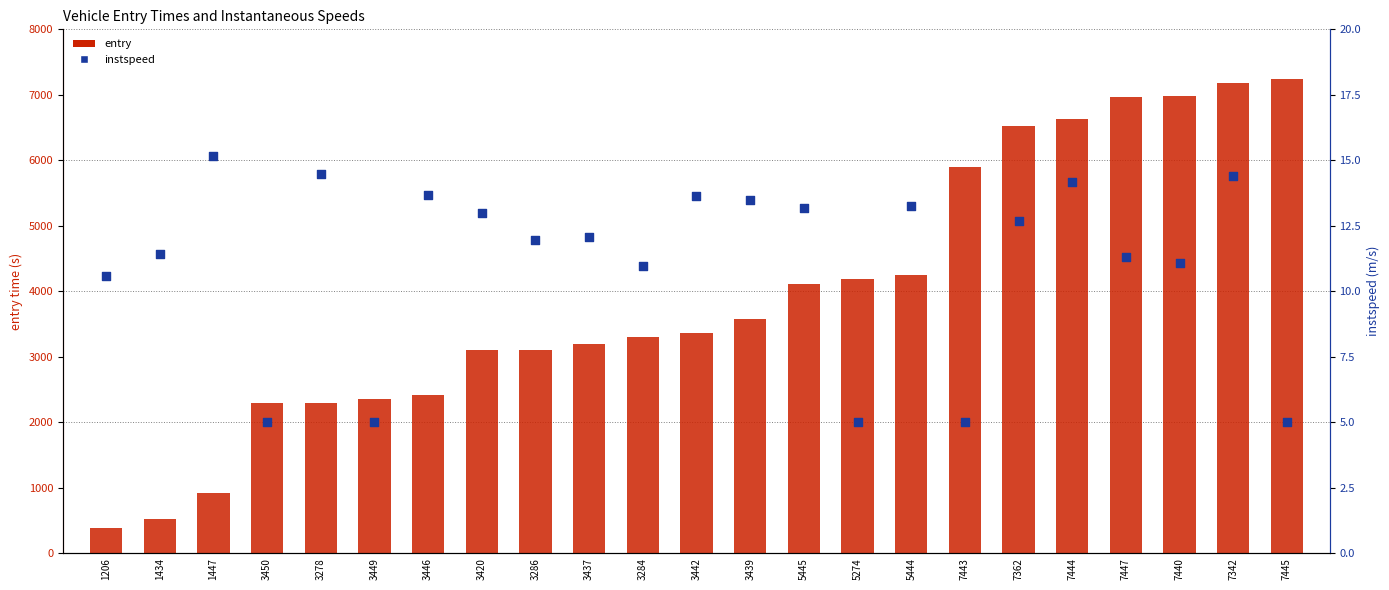

At how many categories does at least one series exceed 3508?

11